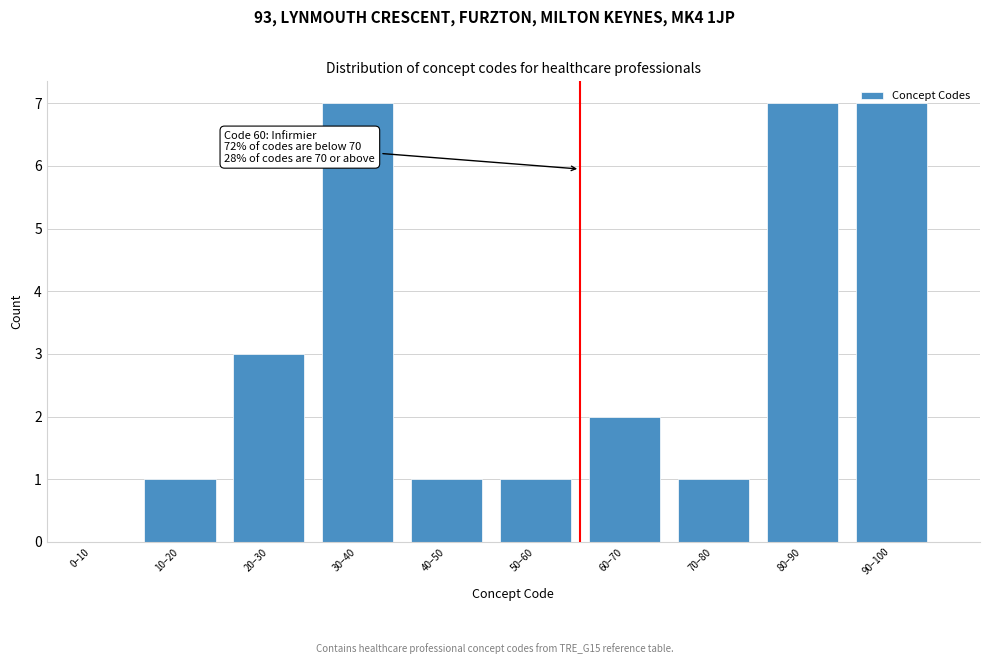

Between 10–20 and 30–40, which is larger?

30–40